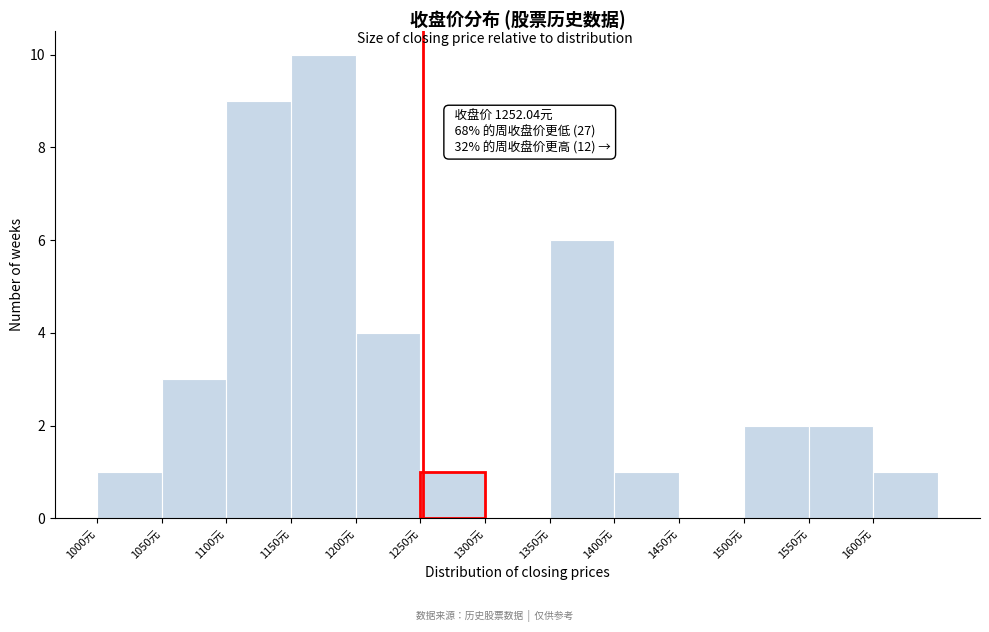

Over which range of the x-axis is the bar tallest?

1150 to 1200